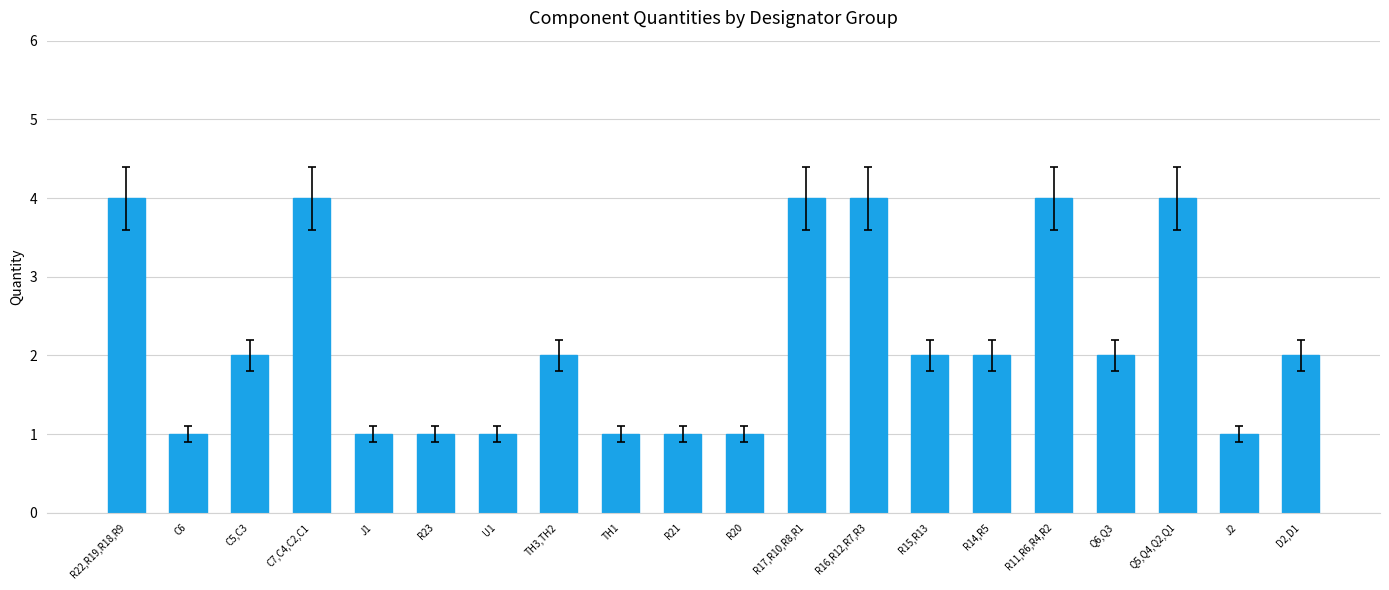

Which has a higher value, C6 or C5,C3?

C5,C3